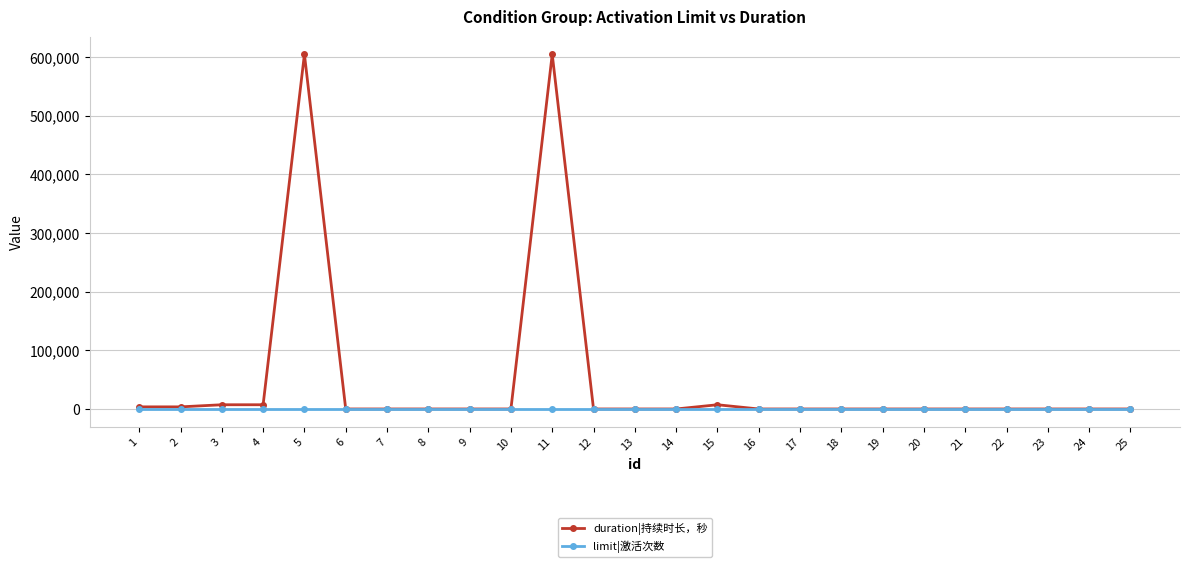

What are all the series names shown in the legend?

duration|持续时长，秒, limit|激活次数